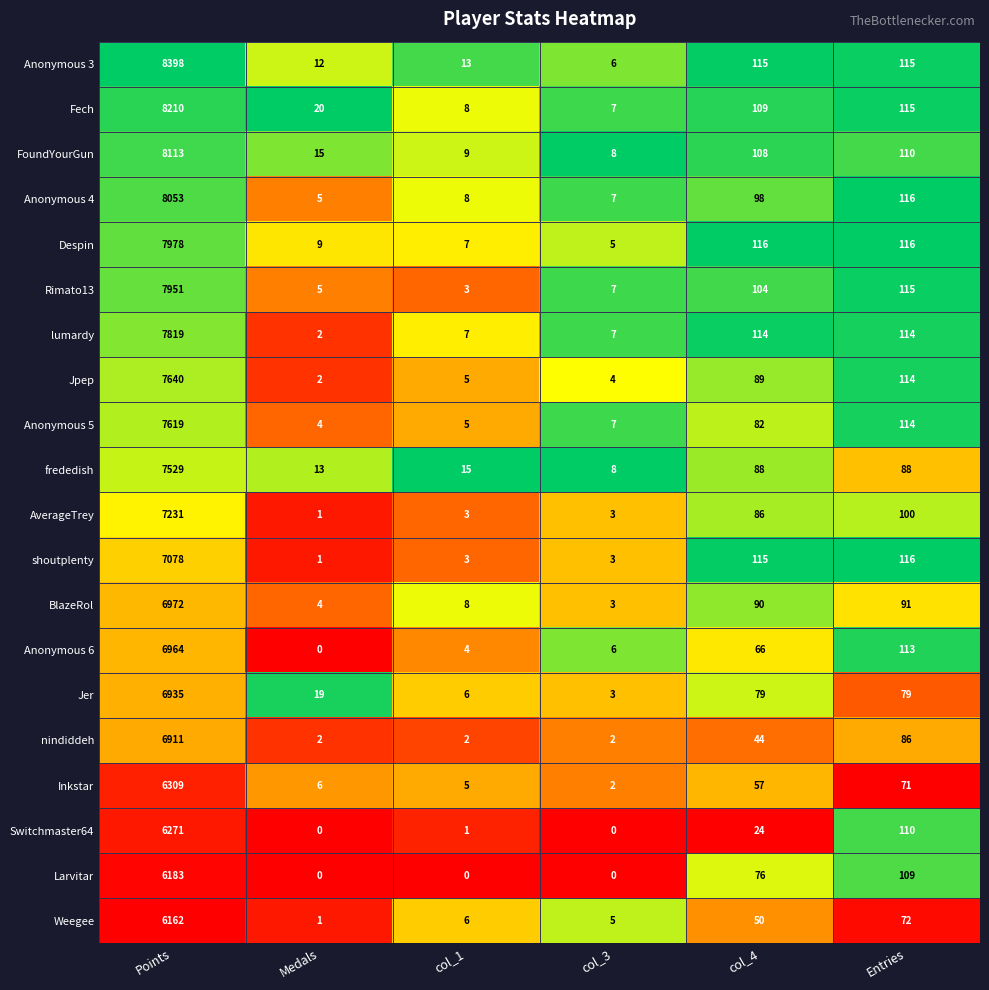

What is the sum of the AverageTrey values at col_3 and Medals?

4